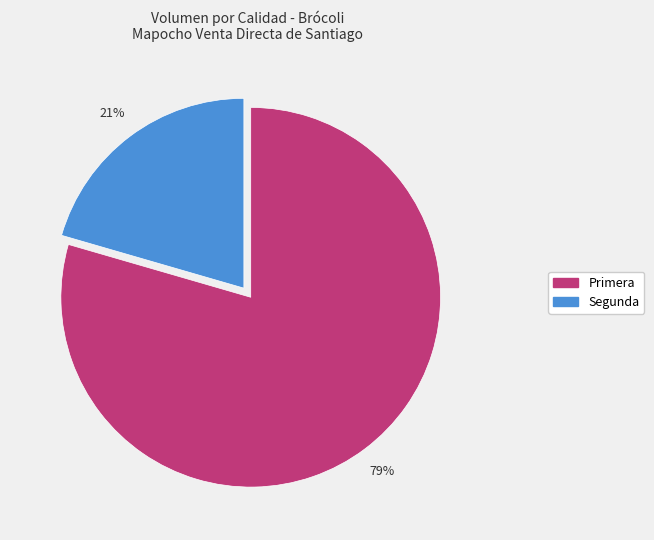

Is the sum of Segunda and Primera greater than half?

Yes